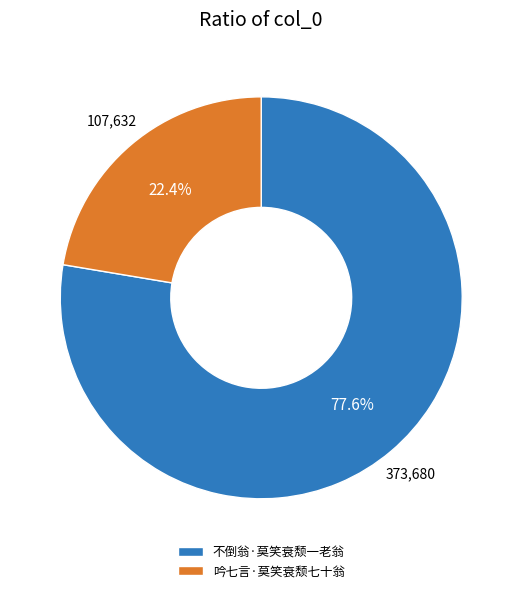

How many slices are in this pie chart?

2